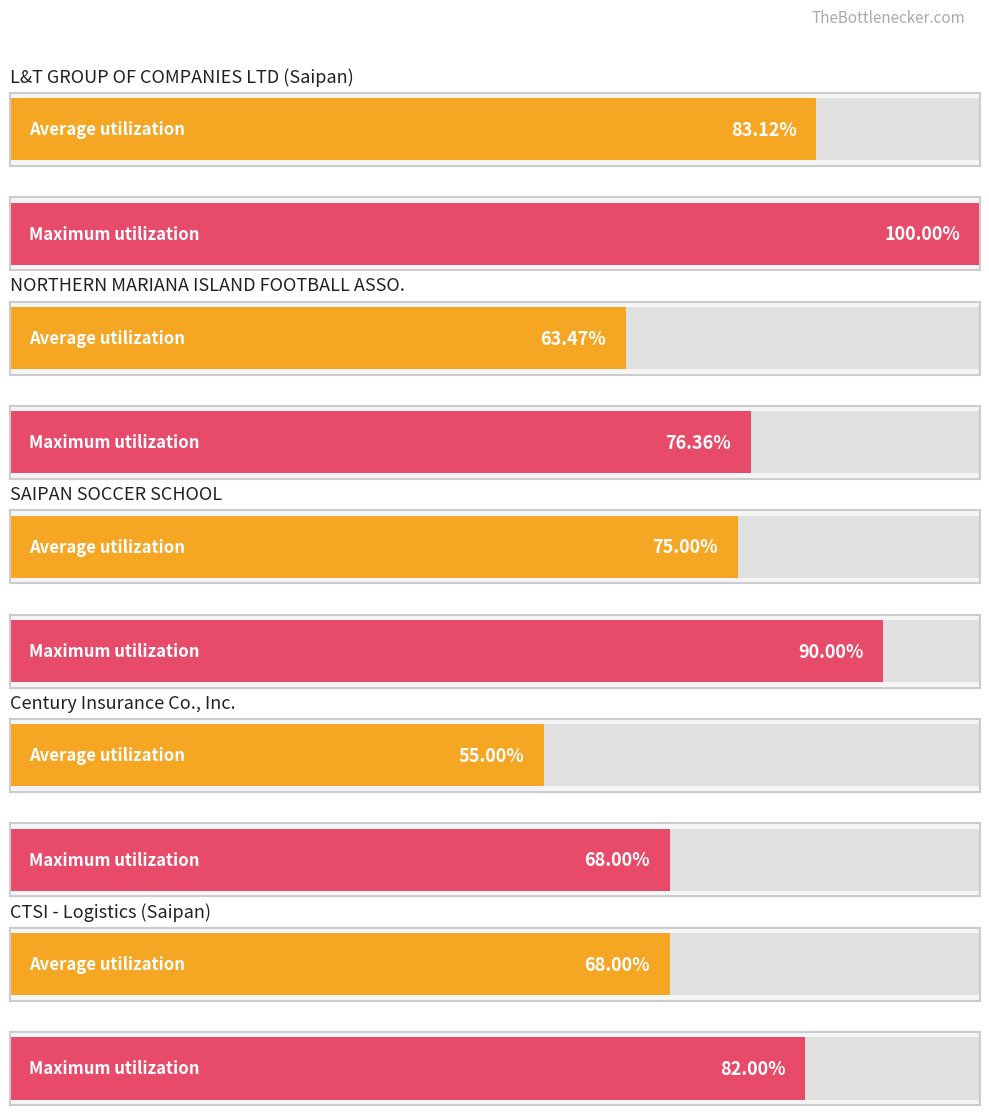

What are all the series names shown in the legend?

Average utilization, Maximum utilization